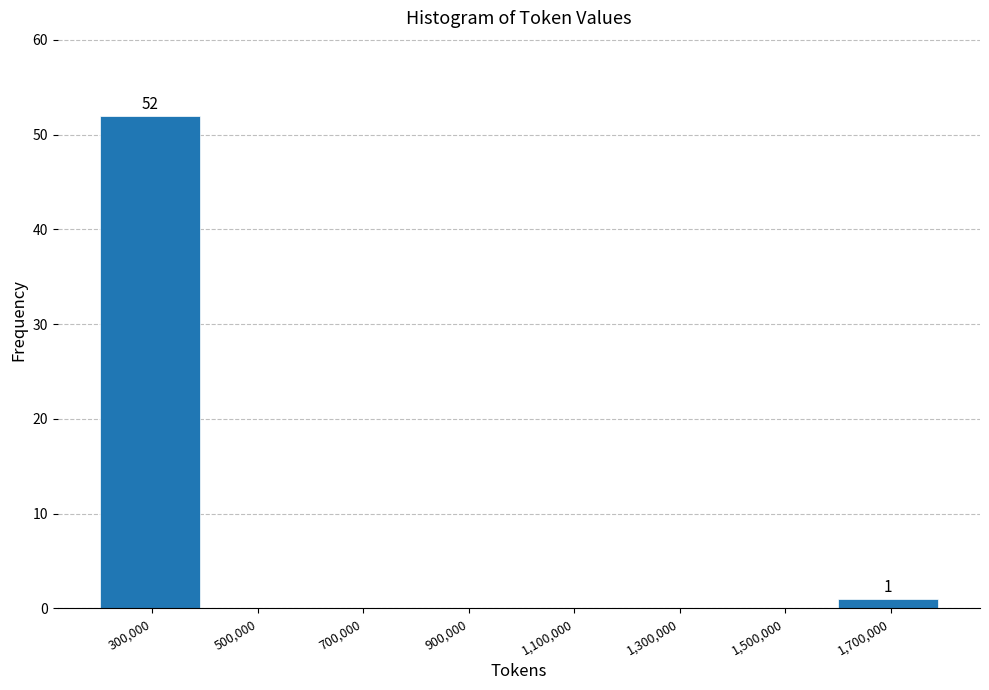

Which range on the x-axis has the tallest bar?

200000 to 400000